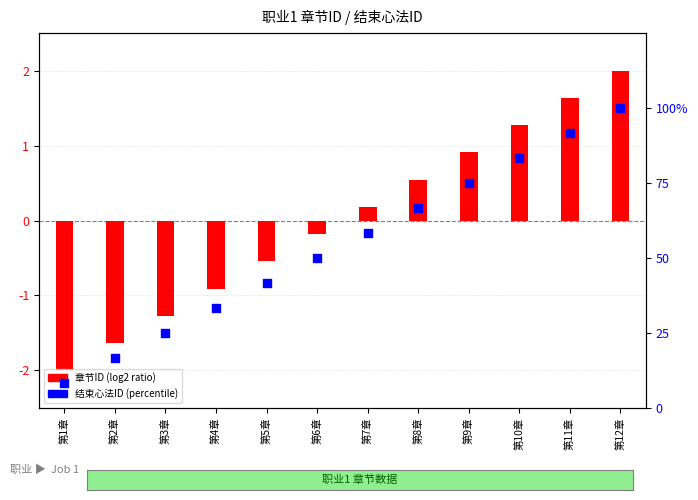

Is the value of 结束心法ID (normalized) at 第3章 greater than the value of 章节ID (centered) at 第3章?

Yes